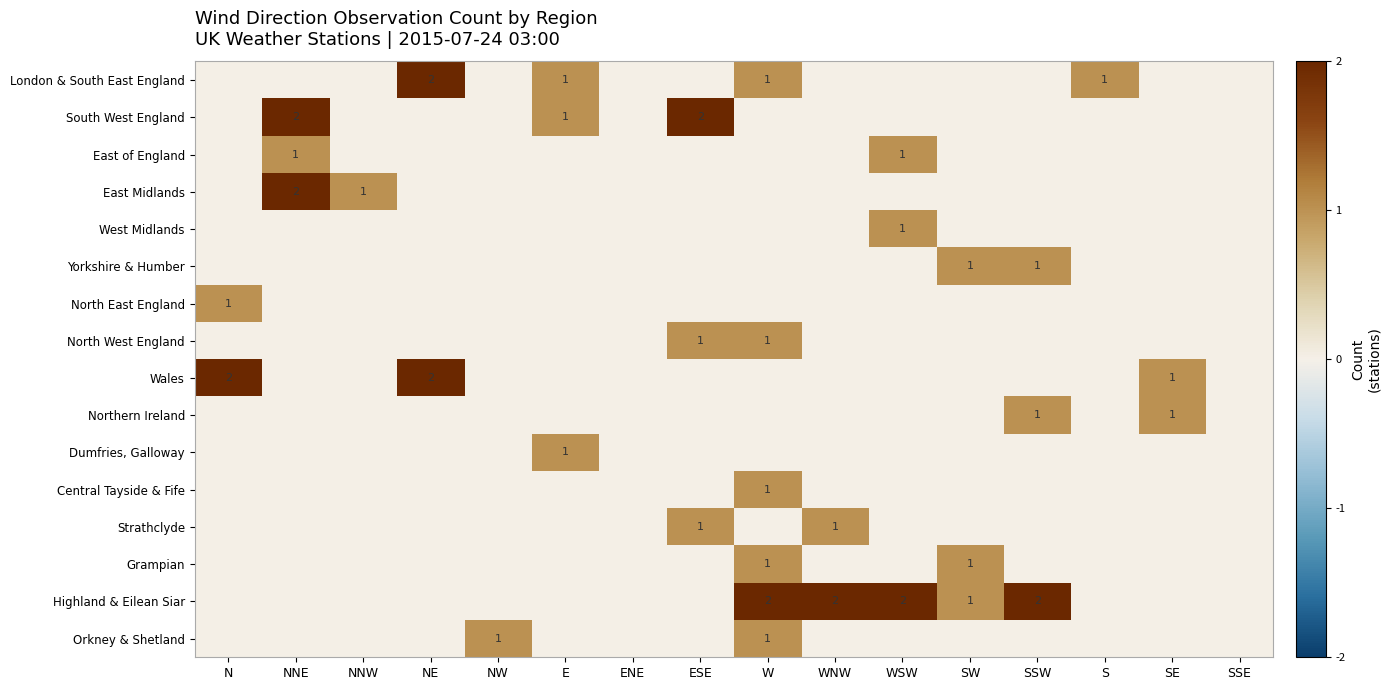

Is it true that Strathclyde equals 0 at WNW?

False